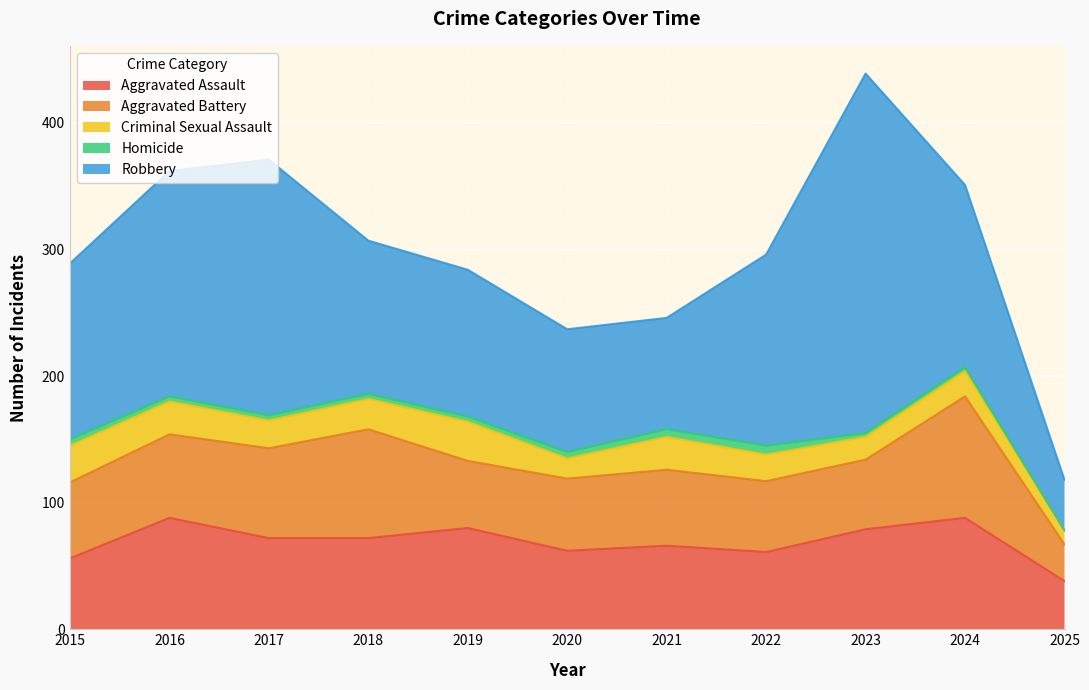

Which series has the largest total across all categories?

Robbery